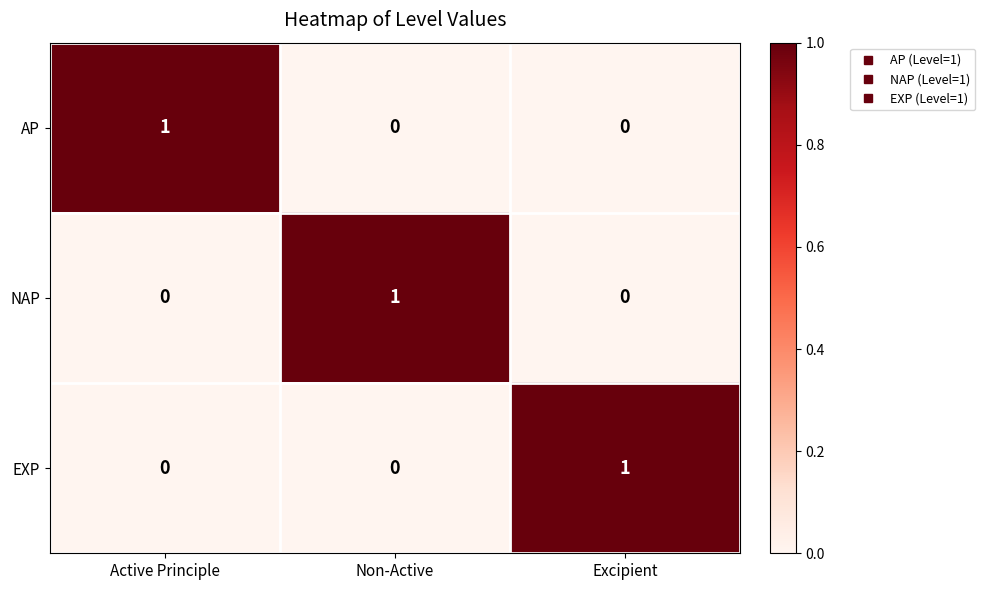

What is the total value across all series at Active Principle?

1